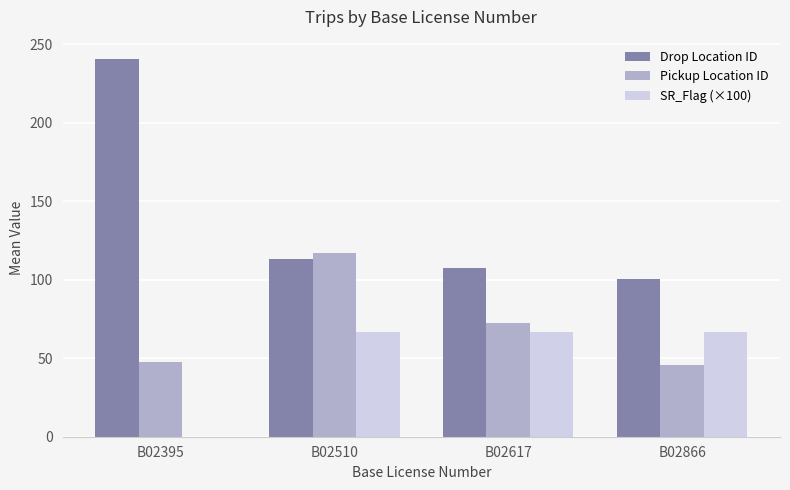

How many data points in Drop Location ID are above 113?

2